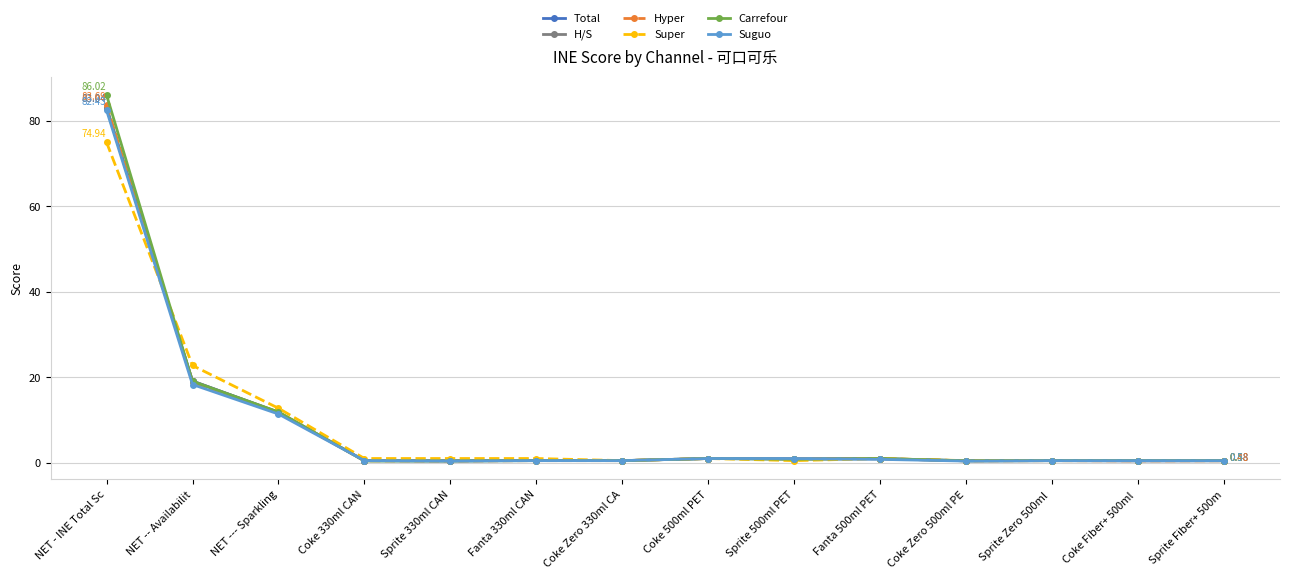

Which label corresponds to the largest value in the chart?

NET - INE Total Sc